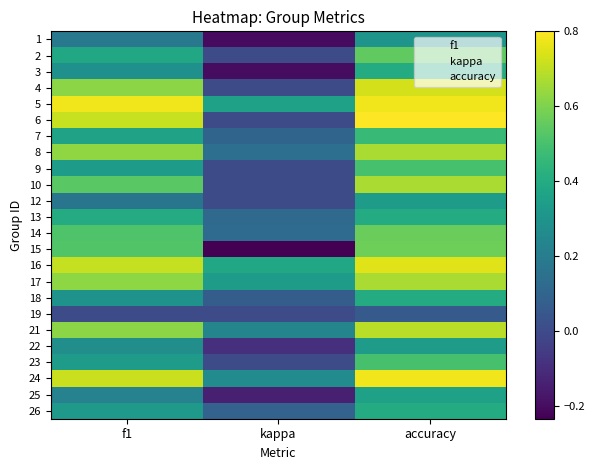

Rank the series by their maximum value, from lowest to highest.

19, 1, 12, 22, 25, 3, 13, 18, 26, 7, 9, 23, 2, 14, 15, 8, 10, 17, 21, 4, 16, 5, 24, 6